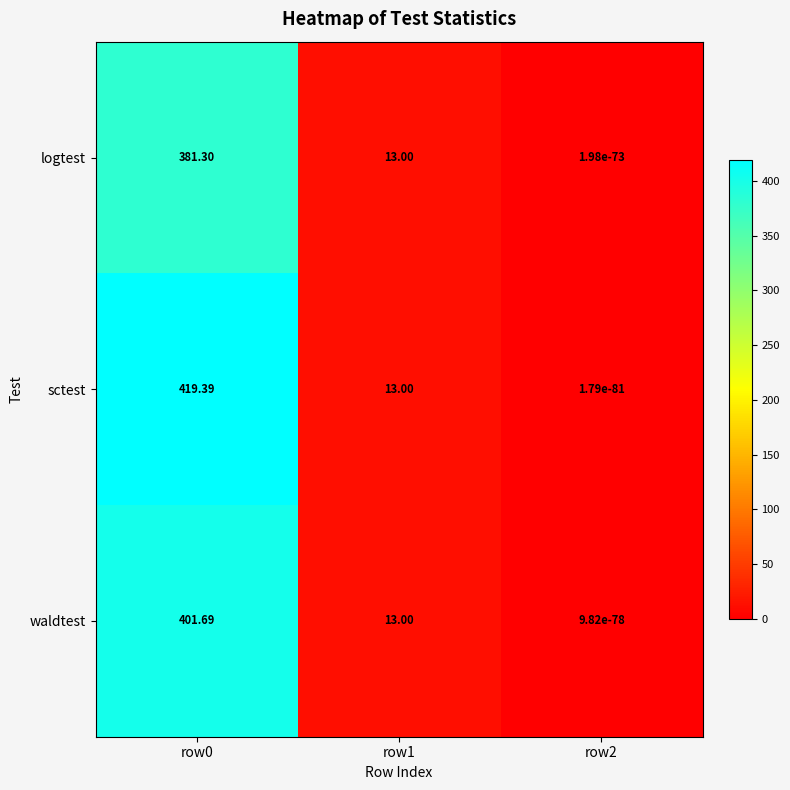

Is the value of sctest at row0 greater than the value of logtest at row1?

Yes